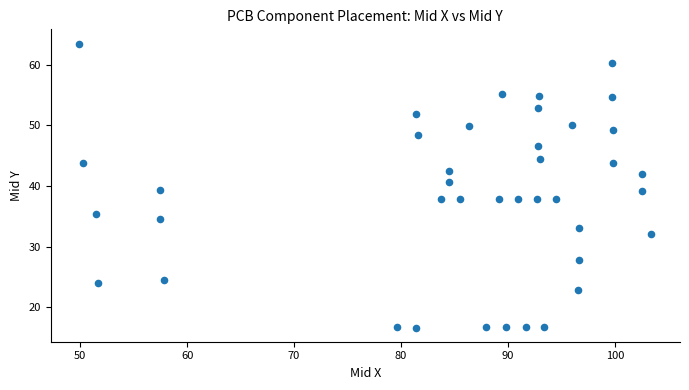

What is the range of Y values (max minus min)?

46.8